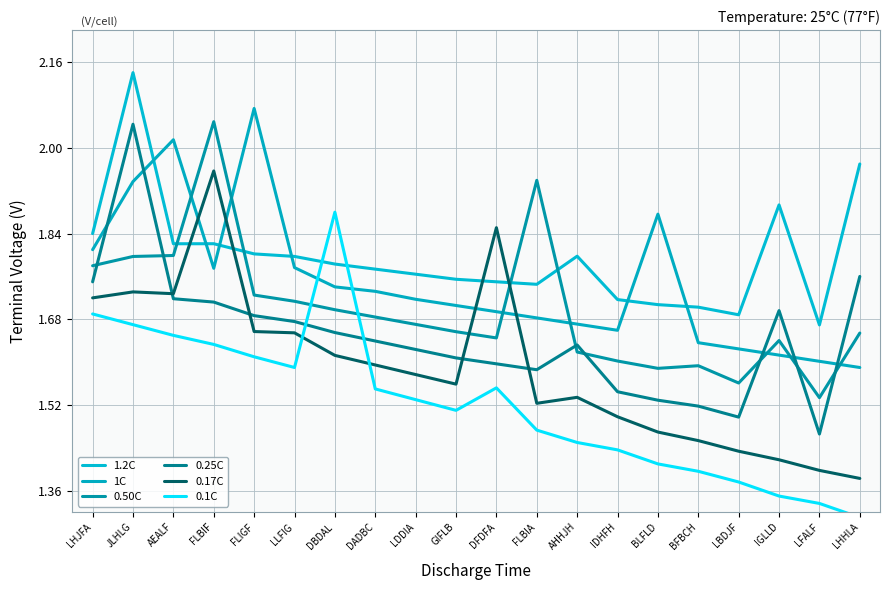

At FLBIA, list the series in order from largest to smallest.

0.50C, 1.2C, 1C, 0.25C, 0.17C, 0.1C